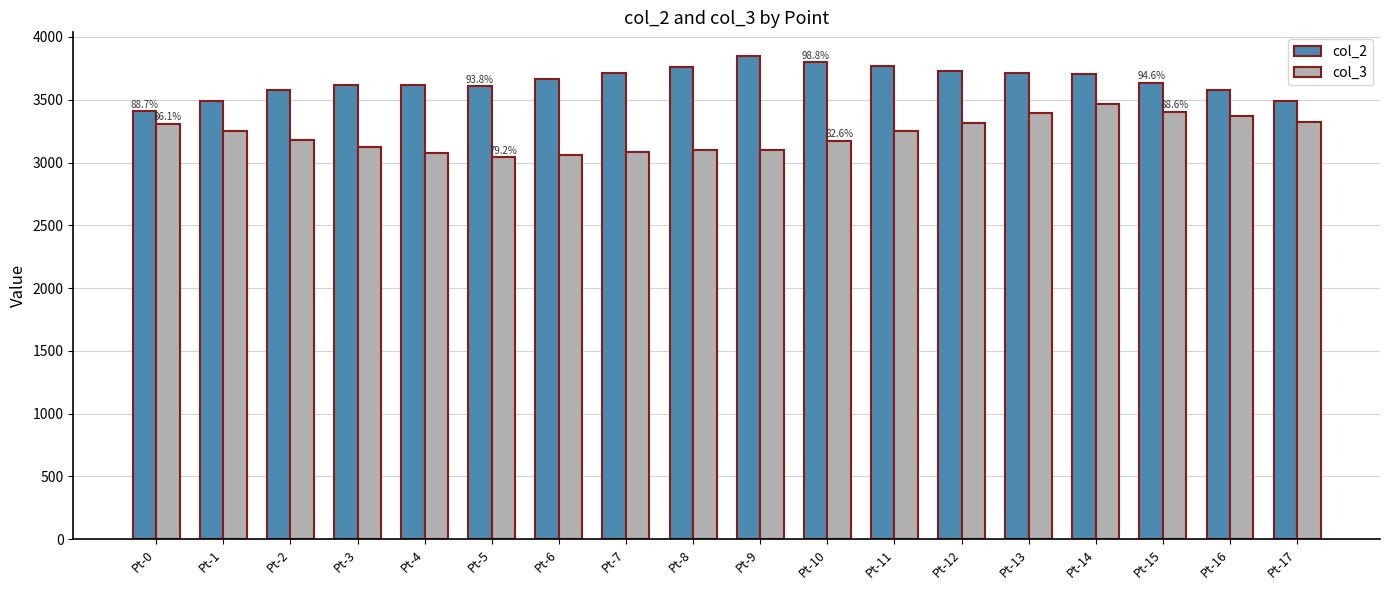

What is the sum of the col_2 values at Pt-11 and Pt-16?

7343.9